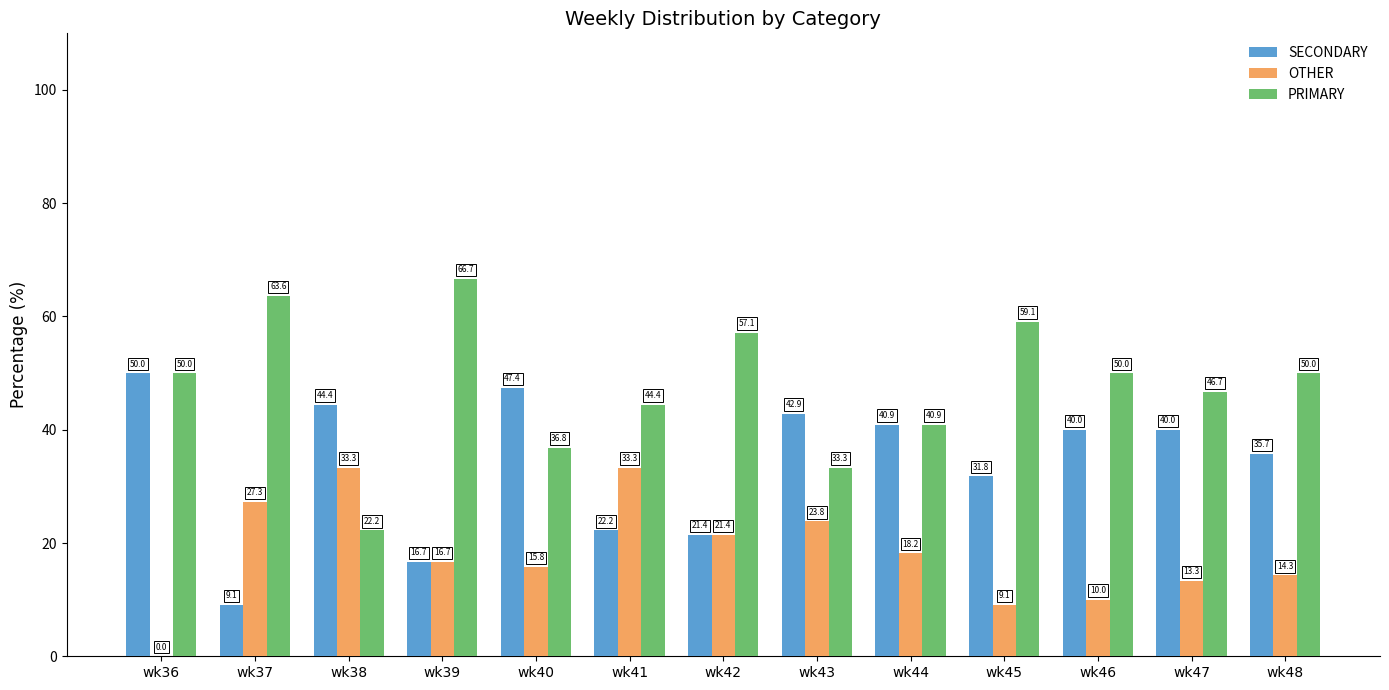

Reading right to left, what are all the values shown in this chart?

SECONDARY: wk48=35.7	wk47=40.0	wk46=40.0	wk45=31.8	wk44=40.9	wk43=42.9	wk42=21.4	wk41=22.2	wk40=47.4	wk39=16.7	wk38=44.4	wk37=9.1	wk36=50.0
OTHER: wk48=14.3	wk47=13.3	wk46=10.0	wk45=9.1	wk44=18.2	wk43=23.8	wk42=21.4	wk41=33.3	wk40=15.8	wk39=16.7	wk38=33.3	wk37=27.3	wk36=0.0
PRIMARY: wk48=50.0	wk47=46.7	wk46=50.0	wk45=59.1	wk44=40.9	wk43=33.3	wk42=57.1	wk41=44.4	wk40=36.8	wk39=66.7	wk38=22.2	wk37=63.6	wk36=50.0